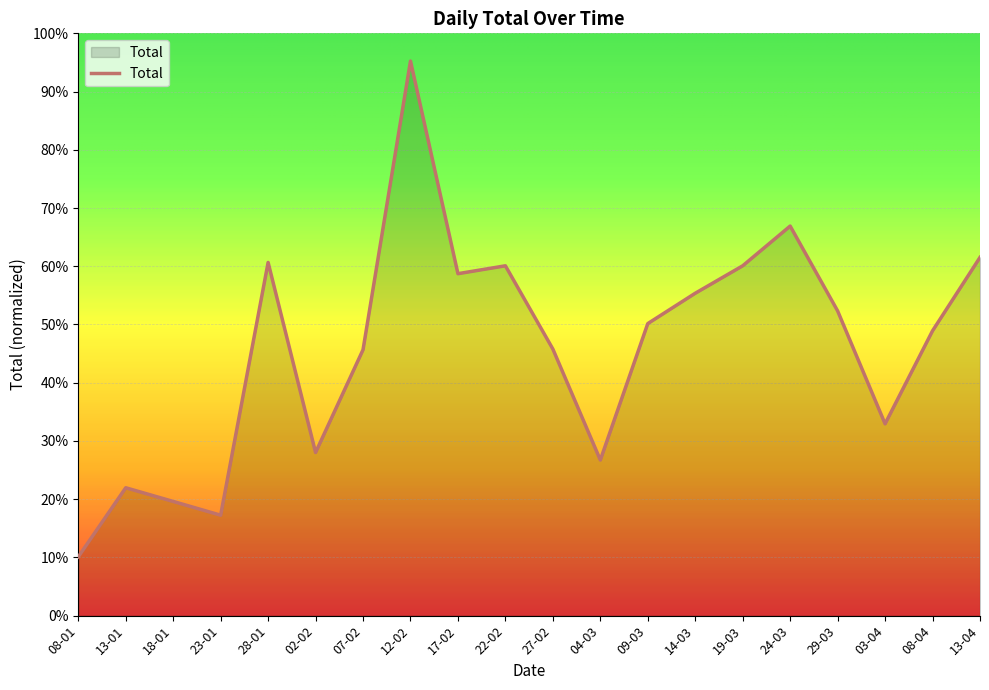

Does the chart have visible grid lines?

Yes